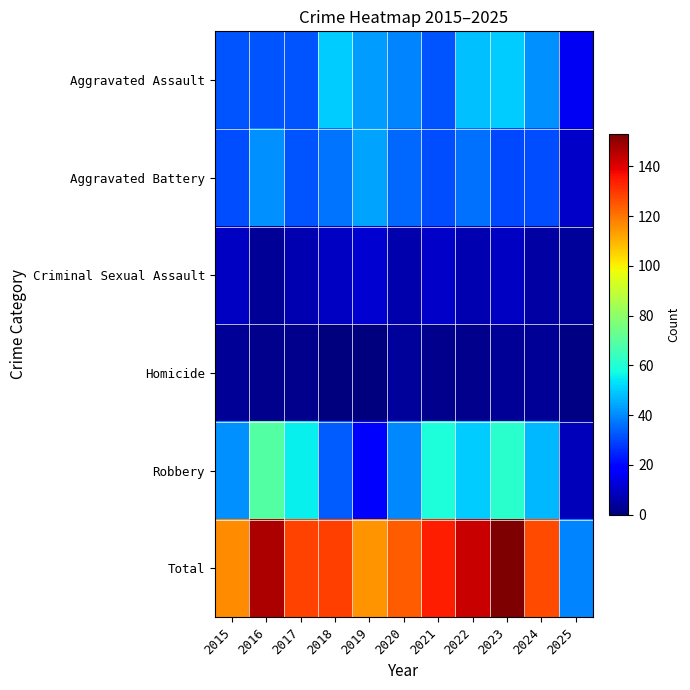

What is the greatest value displayed?

153